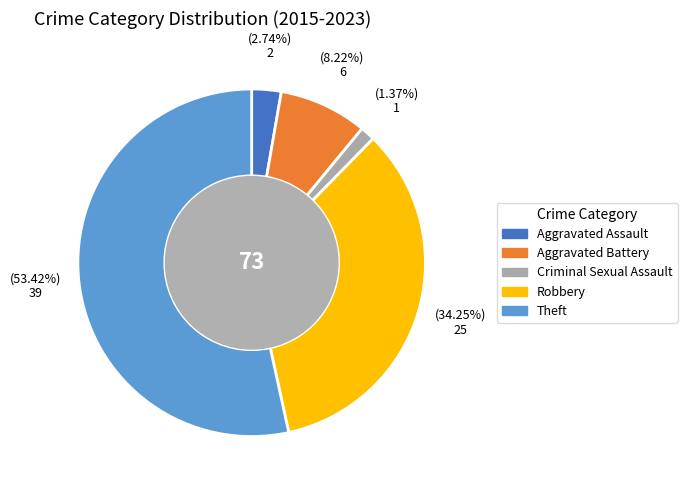

What is the ratio of the value at Robbery to the value at Theft?

0.6